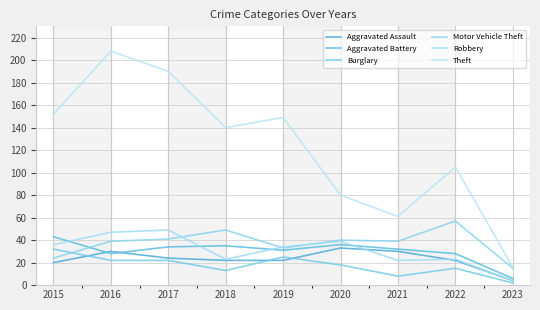

What is the difference between the maximum and minimum values in the Burglary series?

30